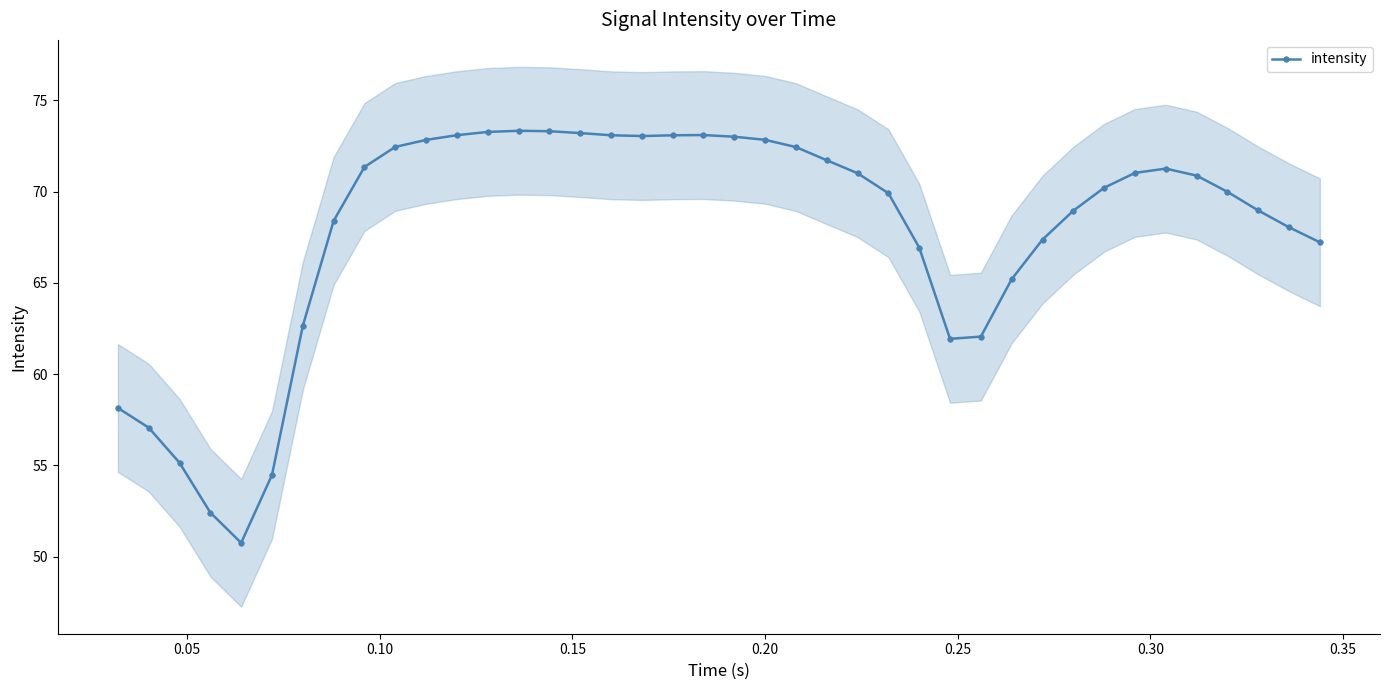

How many values are below 70?

19